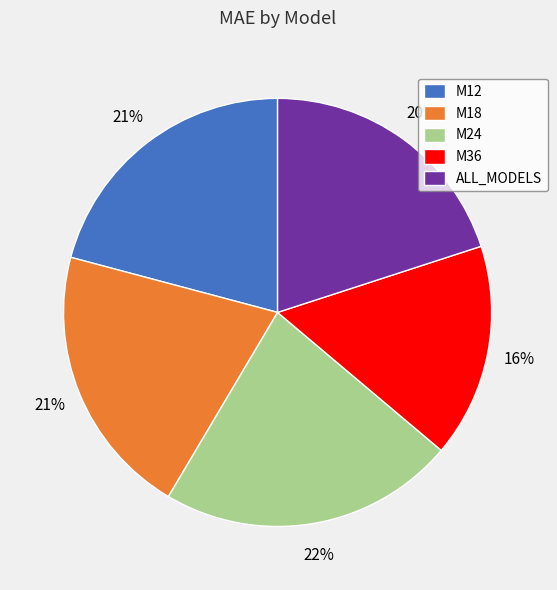

Which has a higher value, ALL_MODELS or M36?

ALL_MODELS